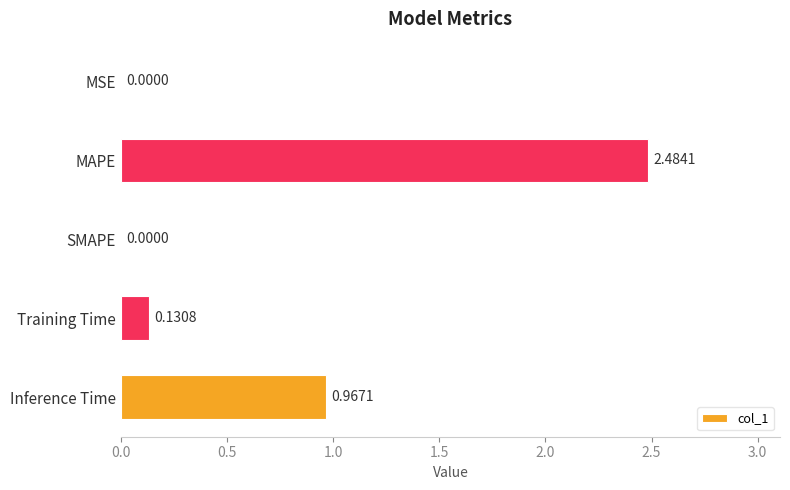

How many values are above zero?

4